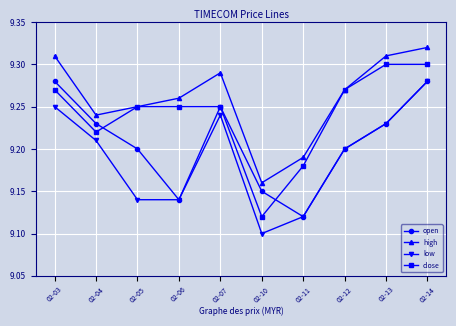

At which category does the chart reach its peak across all series?

02-14